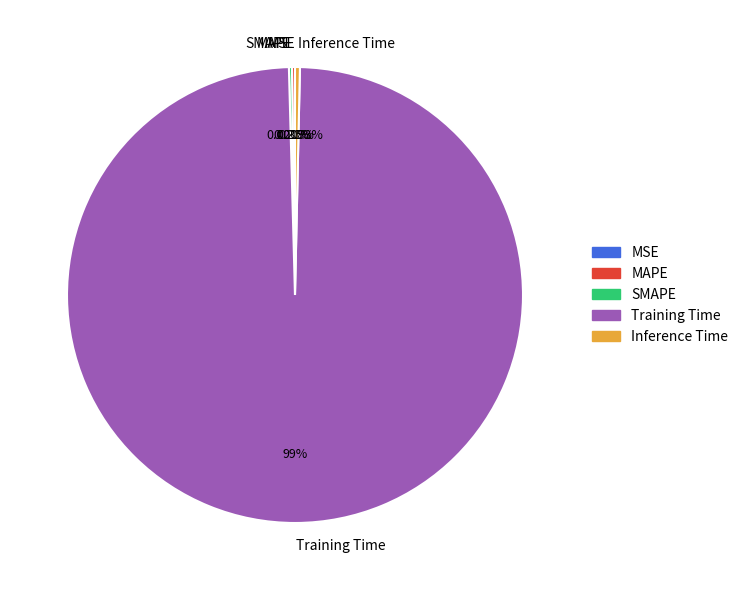

Which category has the biggest portion of the pie?

Training Time